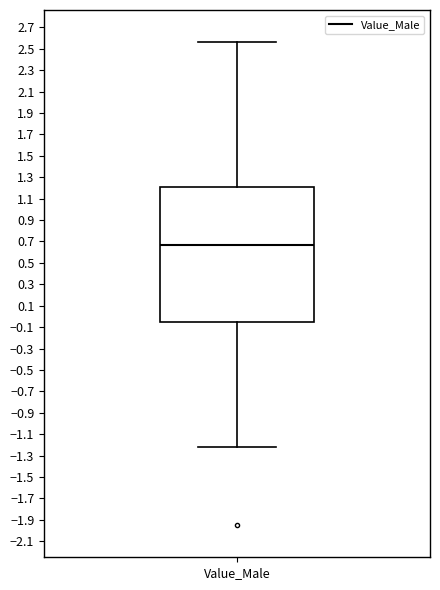

Read this box plot against the y-axis: the position of the median line, the range covered by the box, and the ends of both whiskers. The values are not printed on the chart, so give them approximately, as read against the axis.

median 0.66, box -0.04 to 1.20, whiskers -1.22 to 2.56